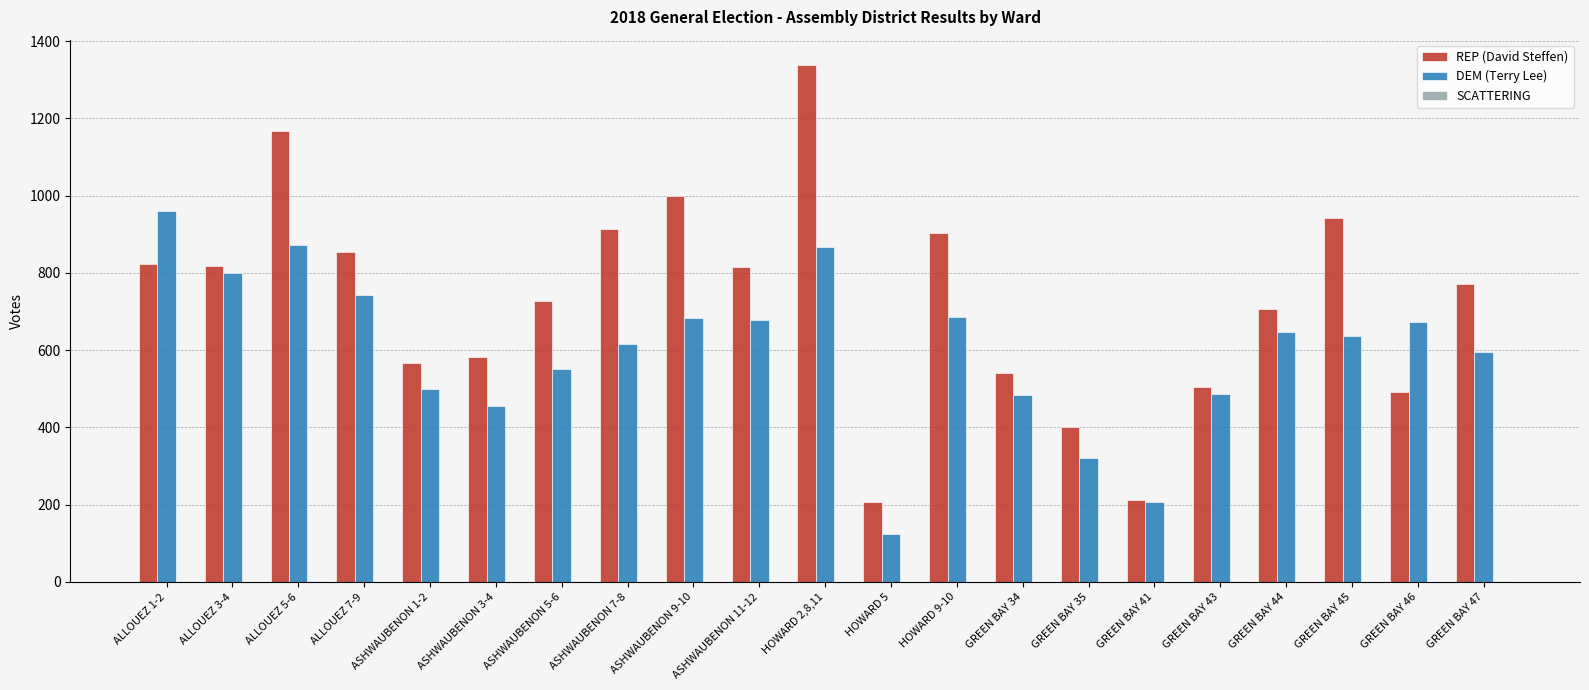

What is the sum of all DEM (Terry Lee) values?

12585